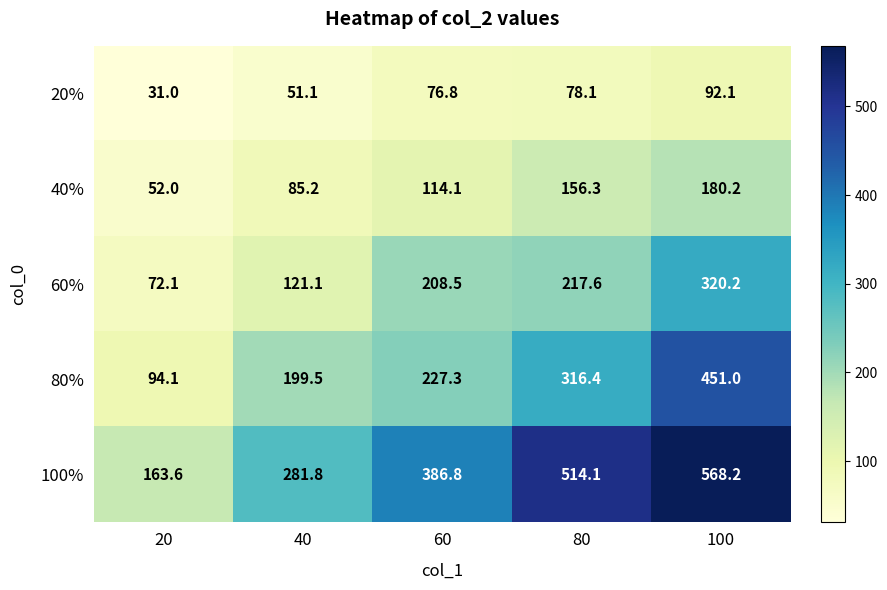

What is the total value across all series at 80?

1282.5